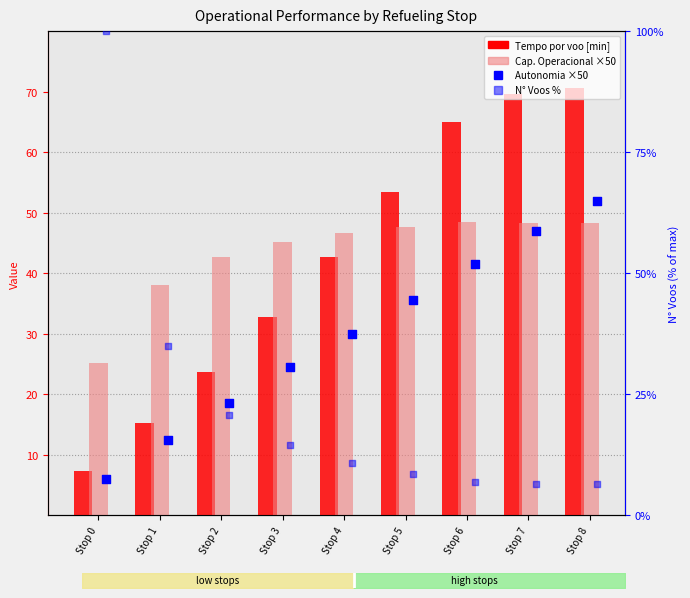

What is the total value across all series at Stop 6?

161.8